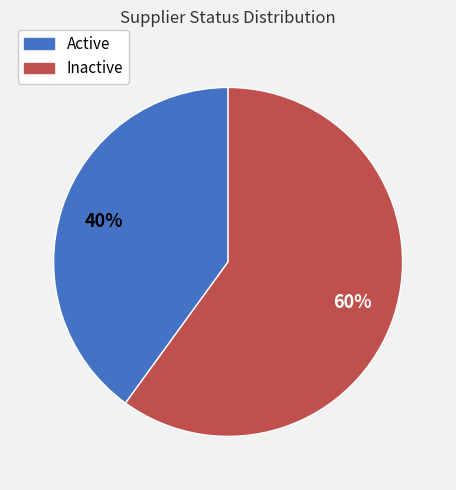

Is the sum of Active and Inactive greater than half?

Yes